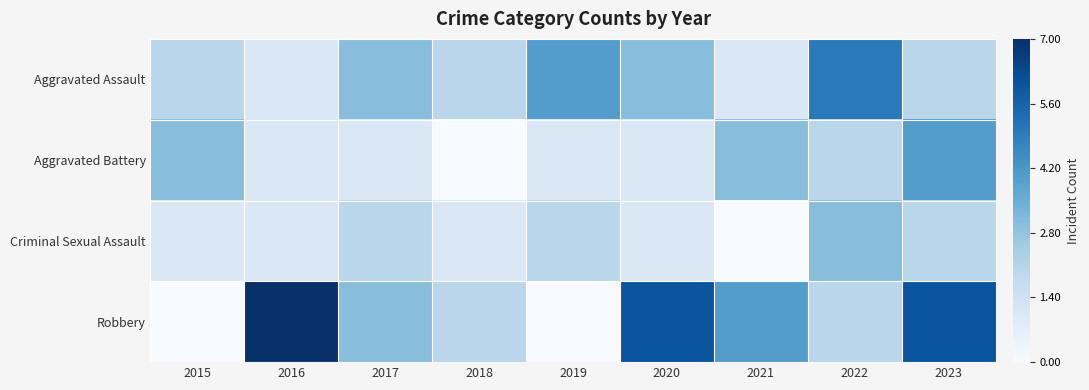

What is the total value across all series at 2016?

10